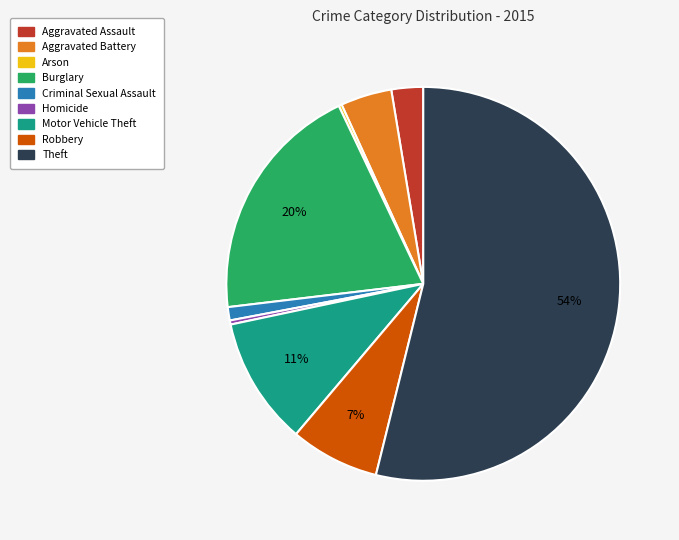

To the nearest percent, what percentage of the pie is Aggravated Assault?

3%